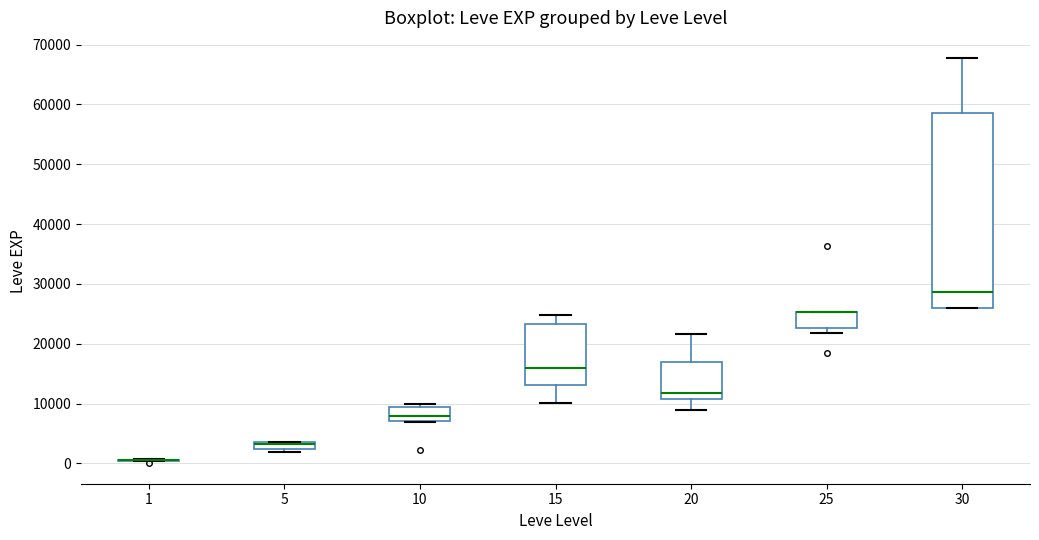

Comparing the boxes themselves (not the whiskers), which one is the tallest?

30